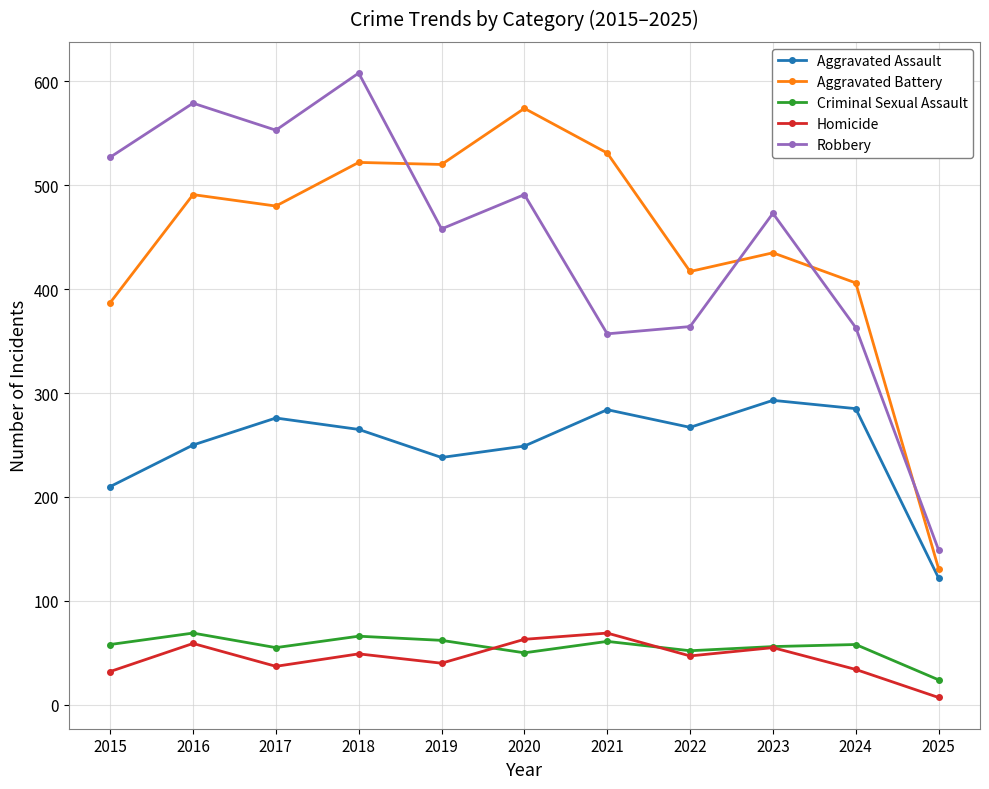

What is the maximum value for Aggravated Battery?

574